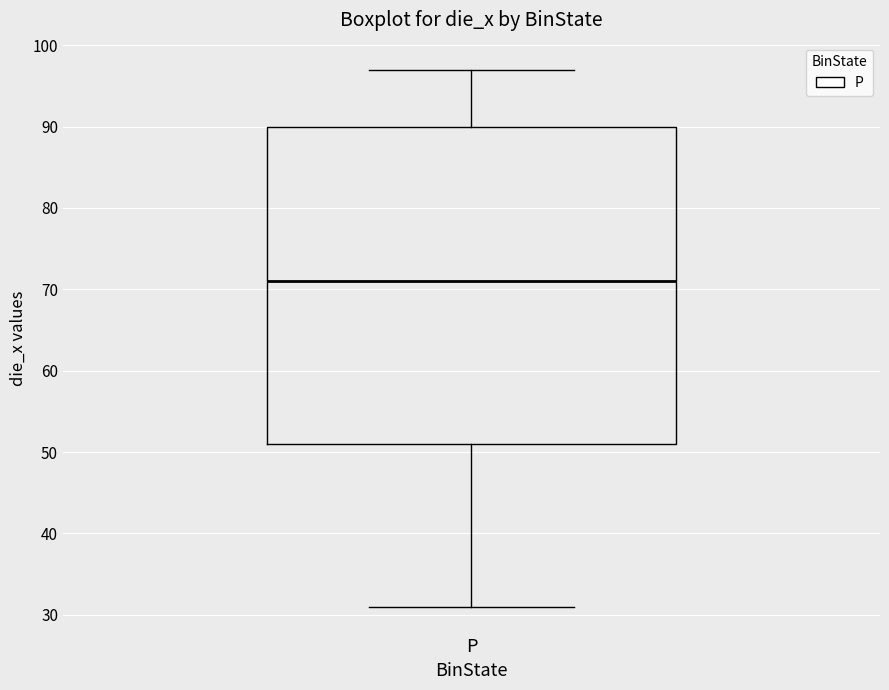

Transcribe this box plot: give where the median line is, the range the box spans, and where the two whiskers end, as read against the y-axis. The values are not printed on the chart, so give them approximately, as read against the axis.

median 71, box 51 to 90, whiskers 31 to 97